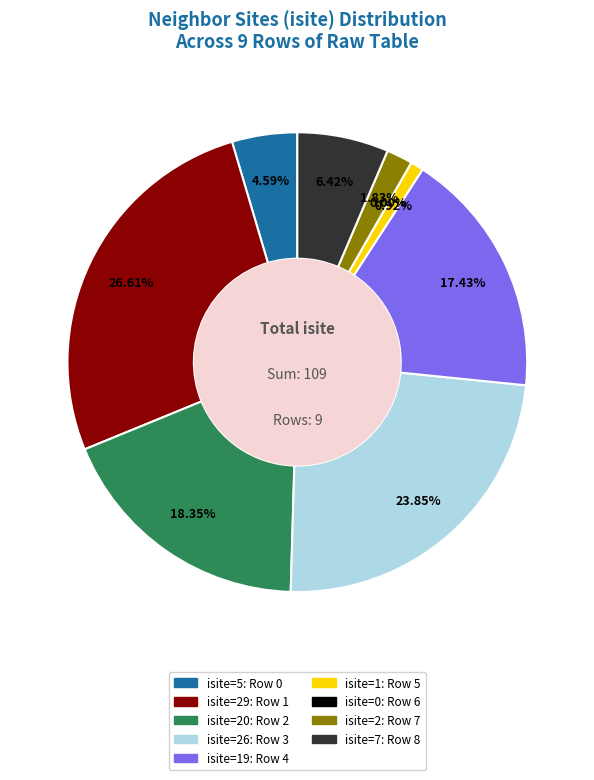

Is it true that Row 6 (isite=0) is 0% of the pie?

True